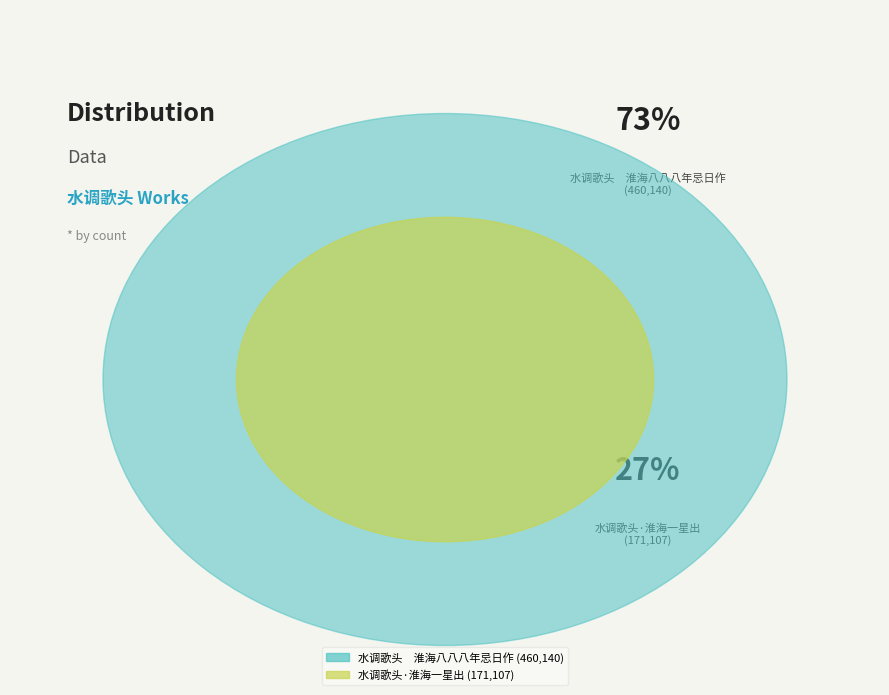

Rank the categories by value from highest to lowest.

水调歌头　淮海八八八年忌日作, 水调歌头·淮海一星出